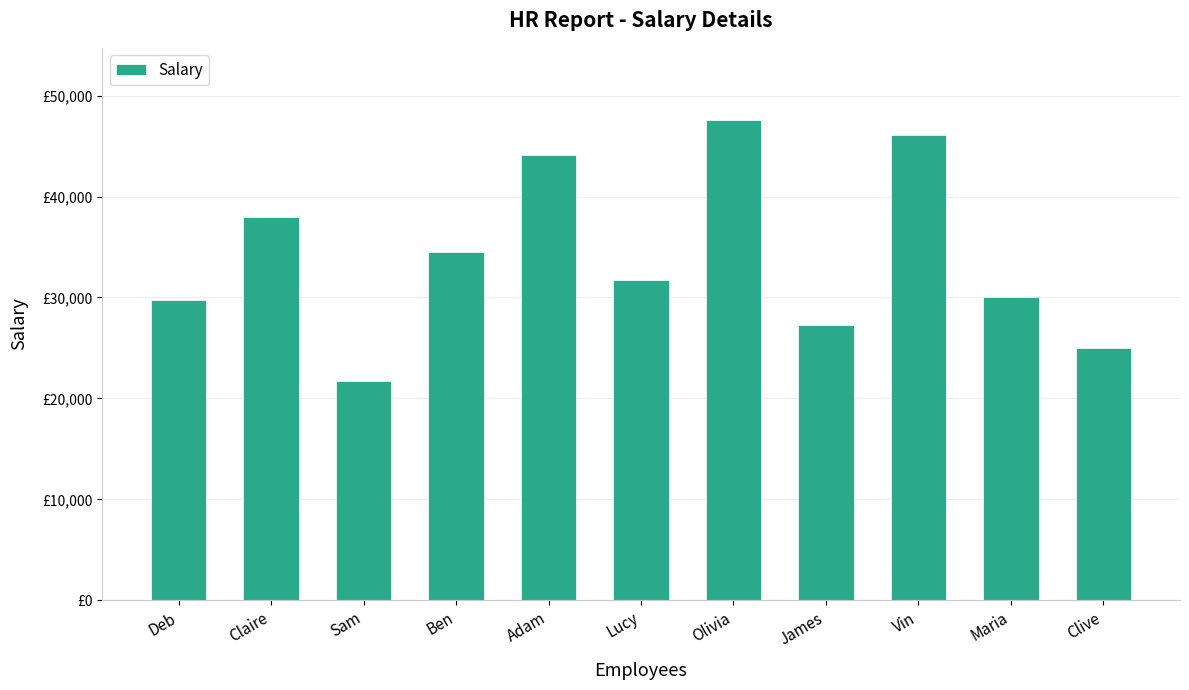

What is the difference between the maximum and minimum values?

25888